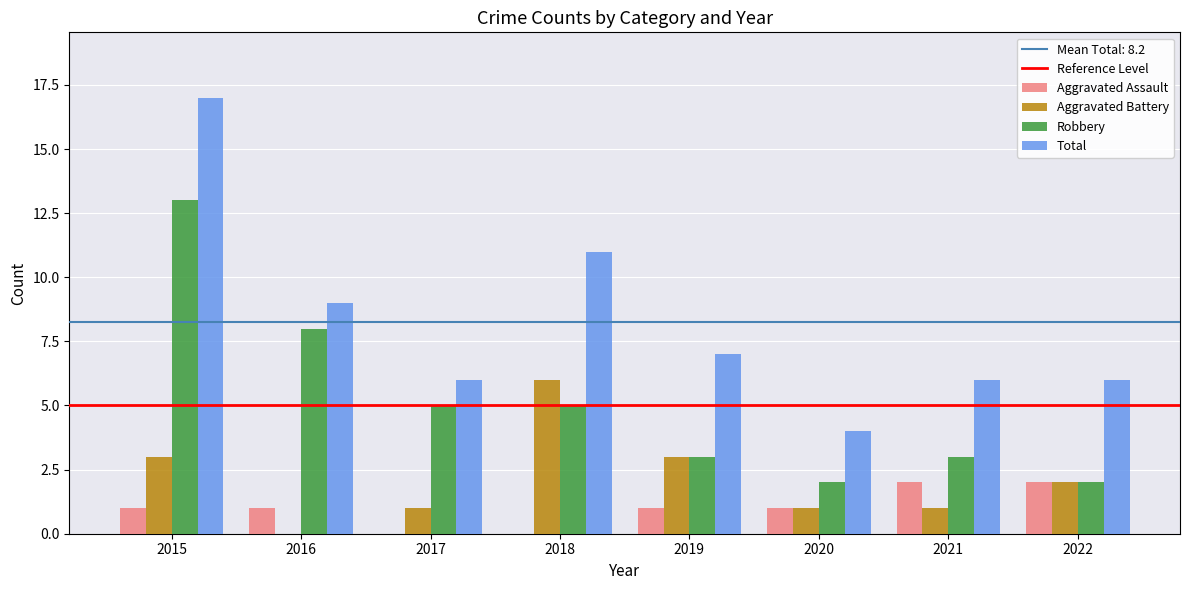

What is the maximum value for Total?

17